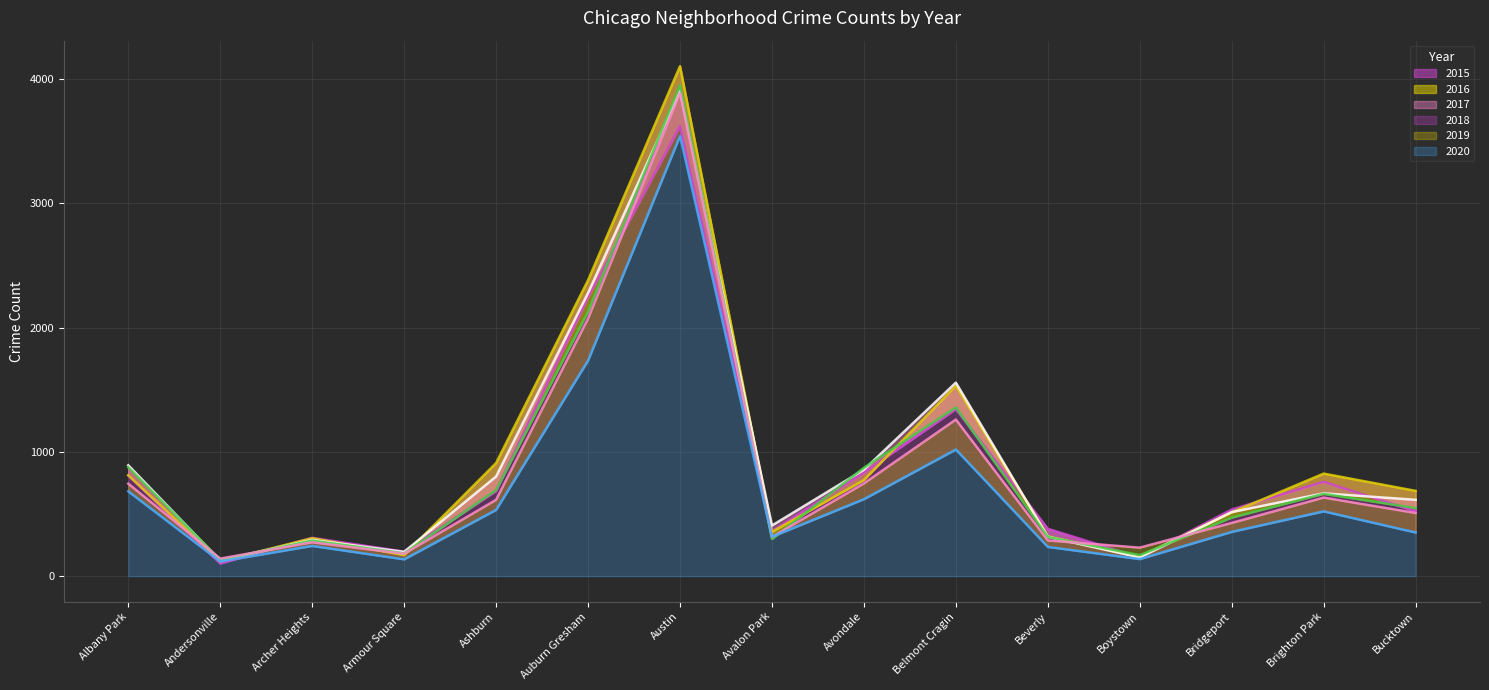

The value of 2017 at Belmont Cragin is 343. True or false?

False